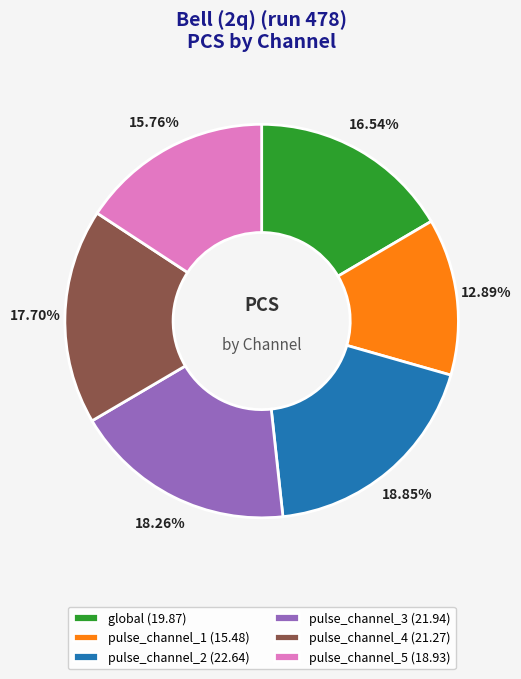

The pulse_channel_1 slice represents 1% of the pie. True or false?

False